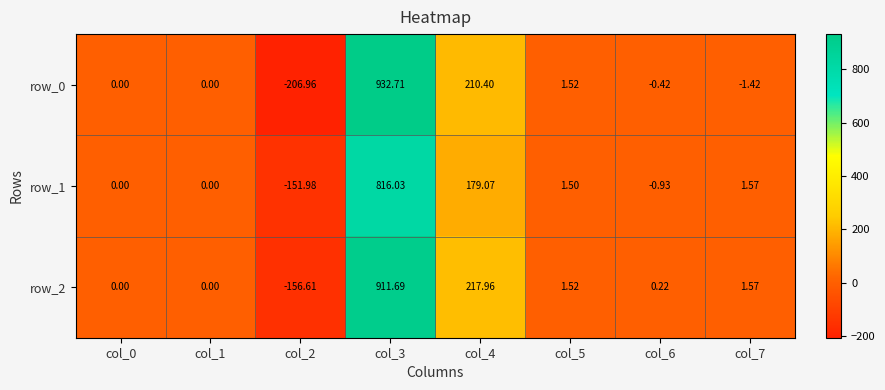

Reading left to right, extract all data points from this chart.

row_0: col_0=0.0	col_1=0.0	col_2=-207.0	col_3=932.7	col_4=210.4	col_5=1.5	col_6=-0.4	col_7=-1.4
row_1: col_0=0.0	col_1=0.0	col_2=-152.0	col_3=816.0	col_4=179.1	col_5=1.5	col_6=-0.9	col_7=1.6
row_2: col_0=0.0	col_1=0.0	col_2=-156.6	col_3=911.7	col_4=218.0	col_5=1.5	col_6=0.2	col_7=1.6